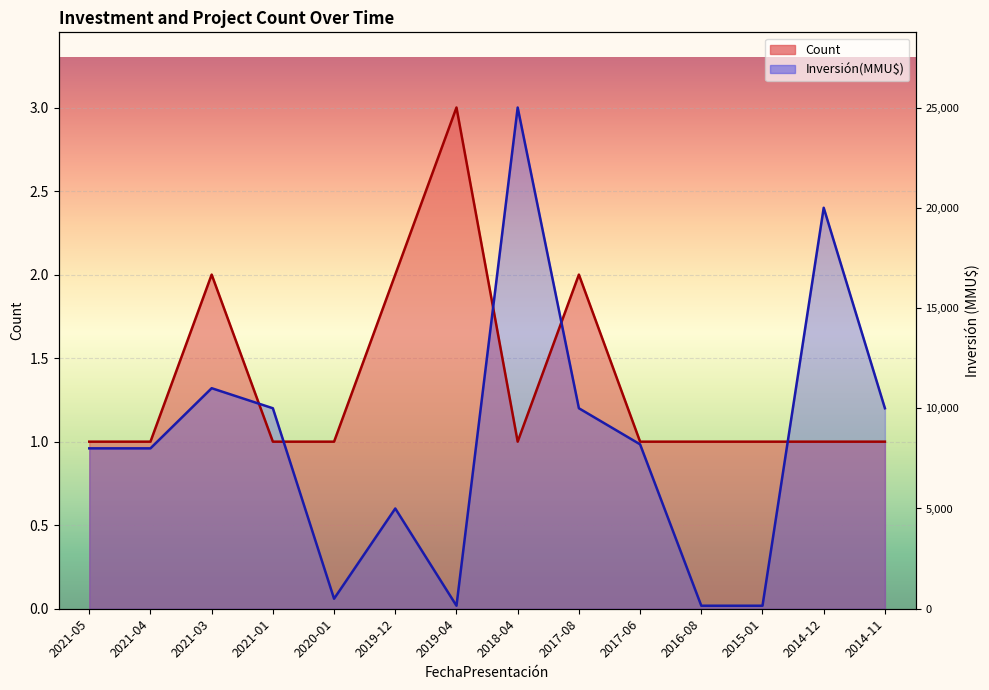

What is the label of the 8th point from the left?

2018-04